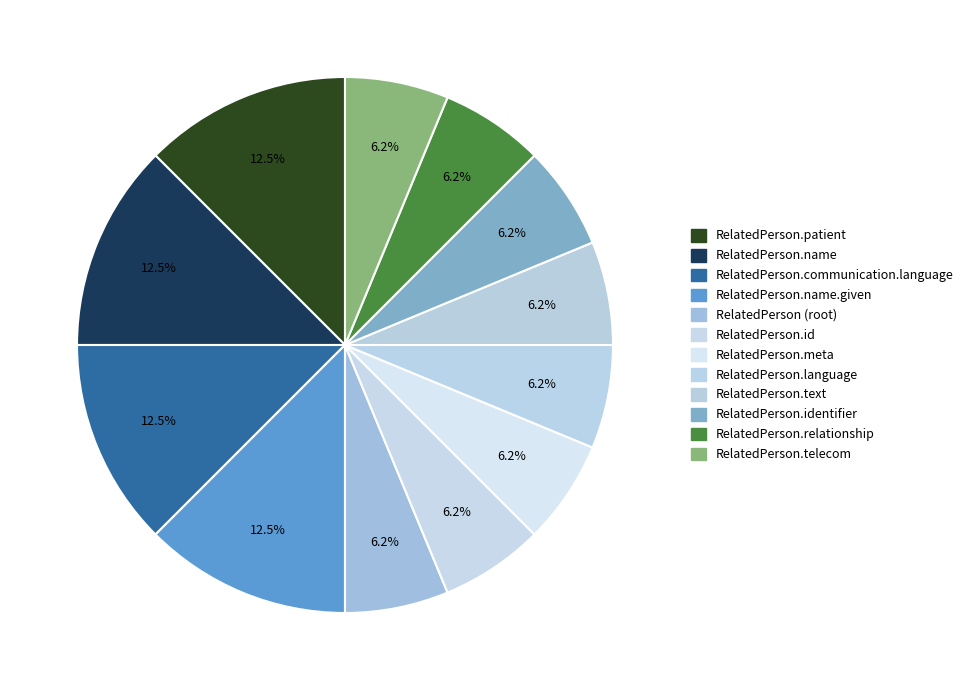

Which category has the biggest portion of the pie?

RelatedPerson.patient